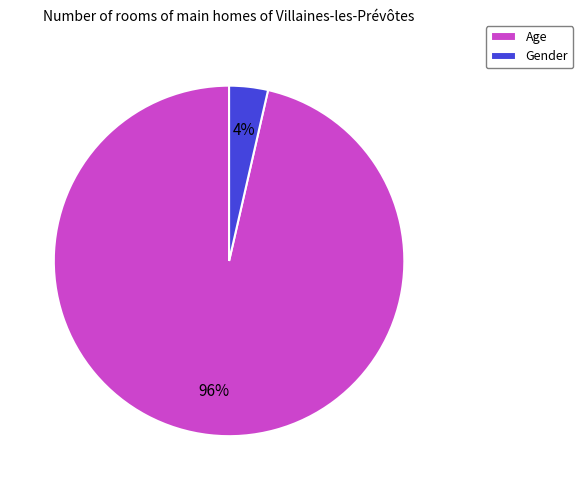

To the nearest percent, what percentage of the pie is Age?

96%